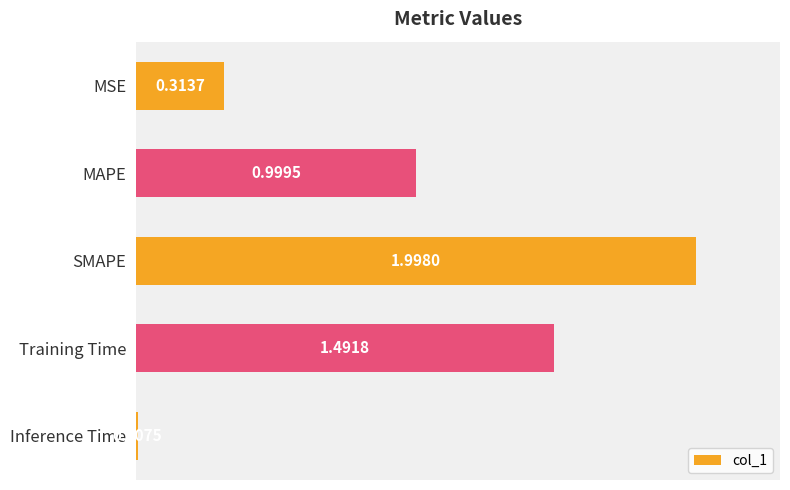

At which label is the value closest to 1?

MAPE